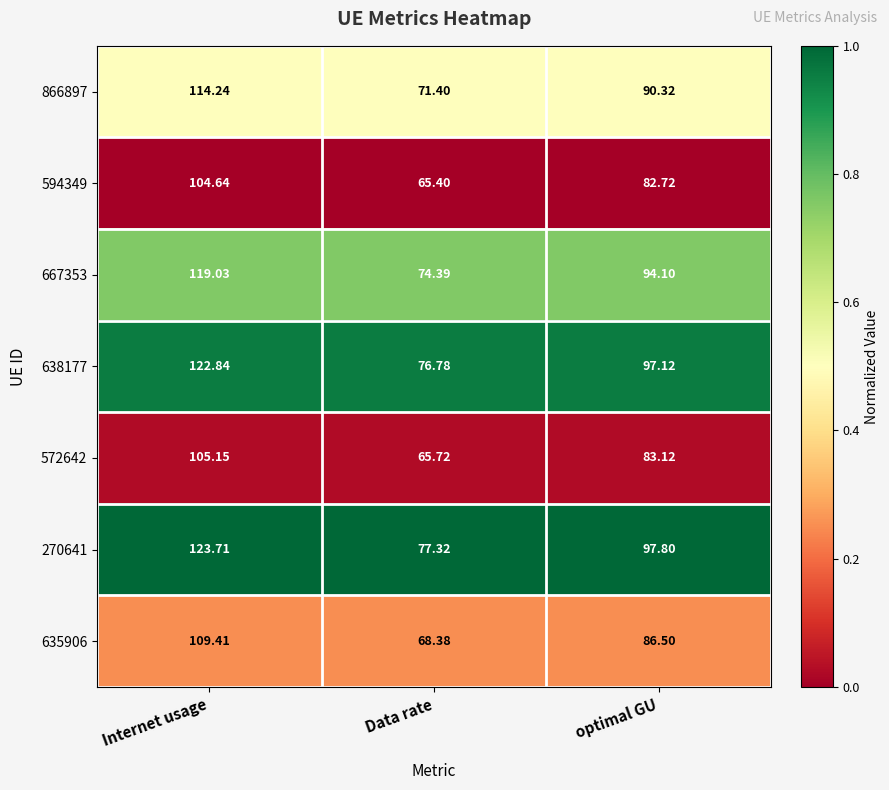

Between Internet usage and optimal GU, which series saw the biggest shift?

270641